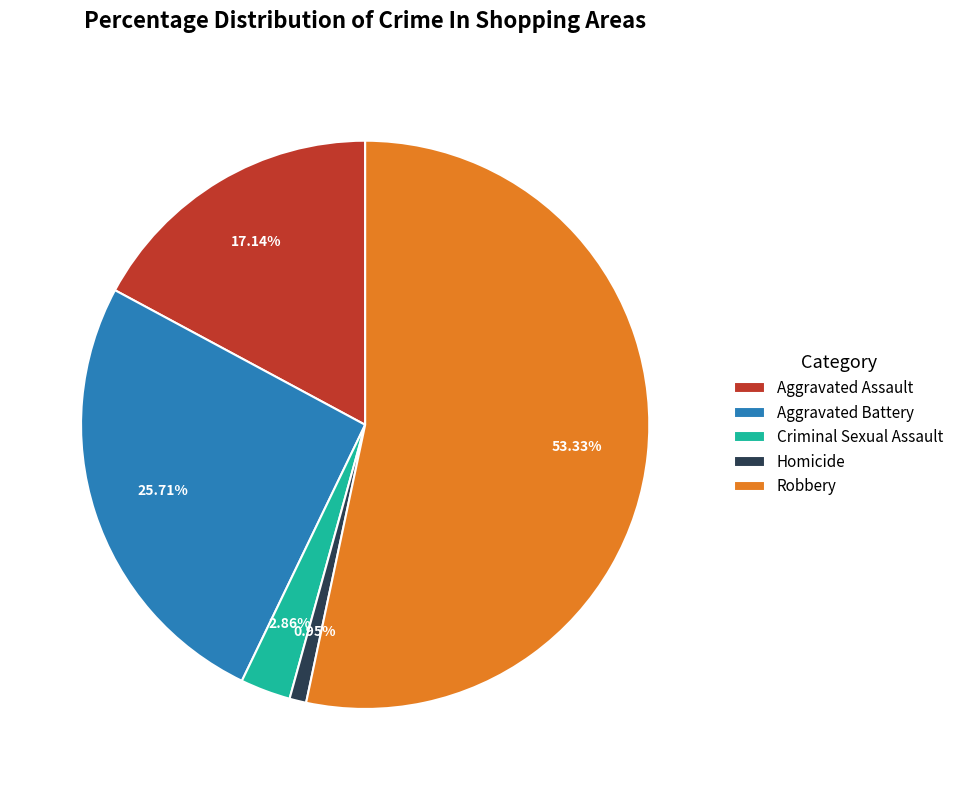

How much of the chart is everything except Aggravated Battery?

74.3%